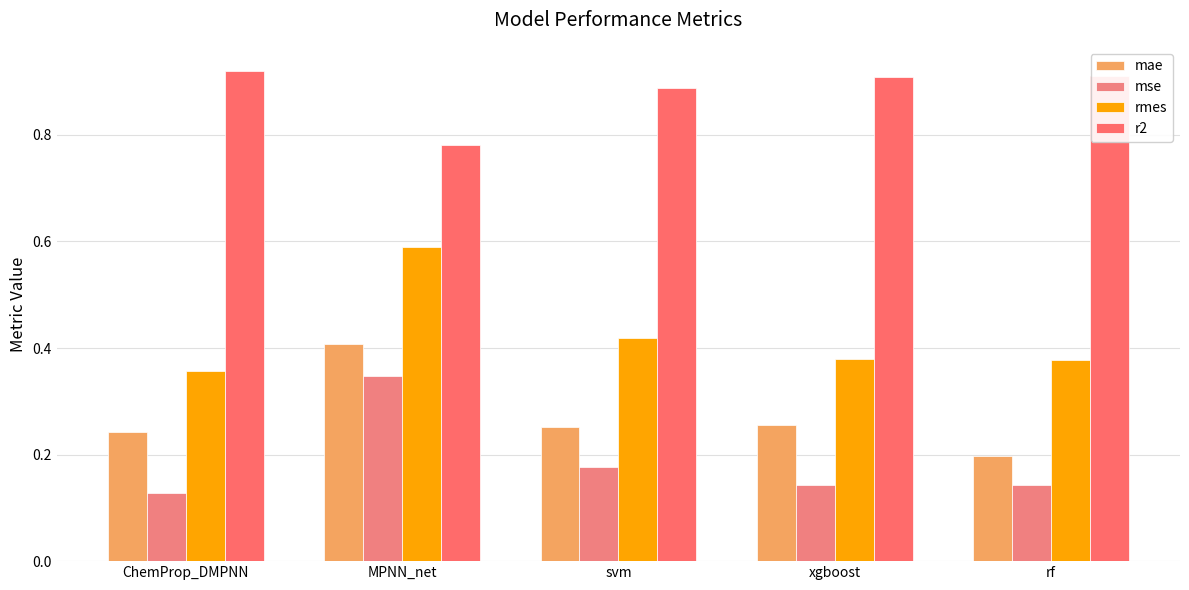

Where is rmes nearest to the value 0?

ChemProp_DMPNN